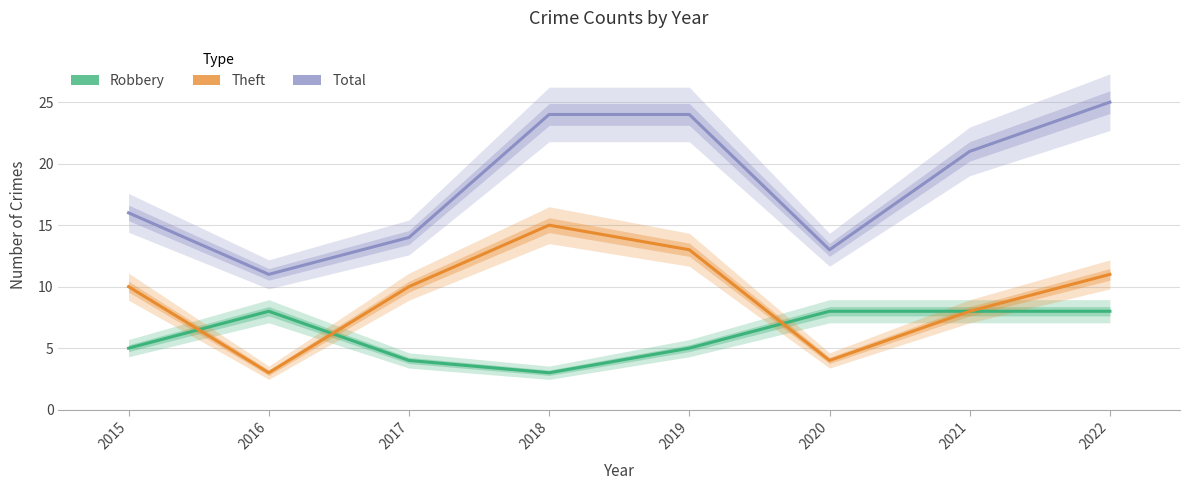

Is the value of Total at 2022 greater than the value of Robbery at 2022?

Yes